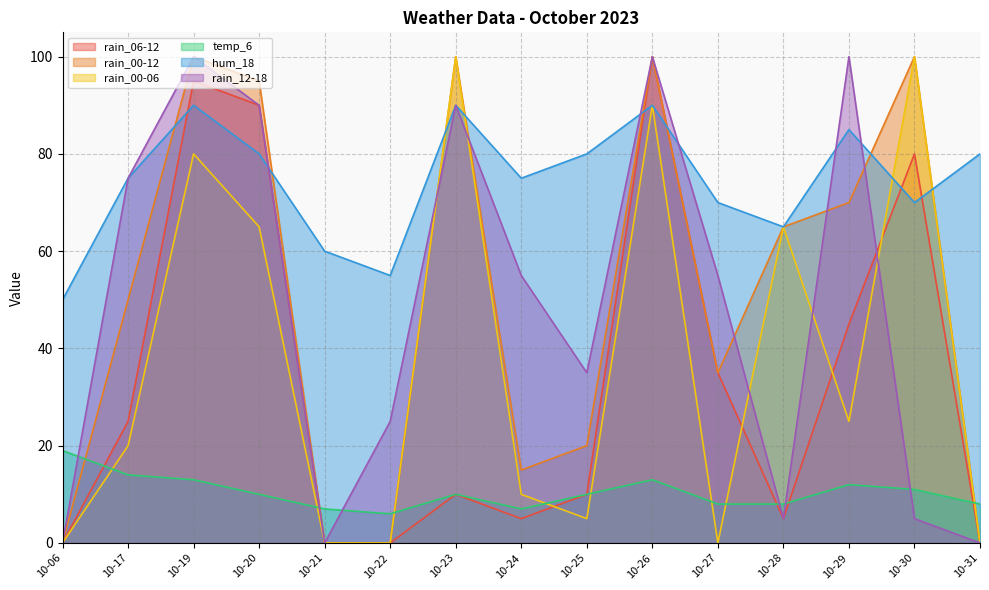

The value of rain_12-18 at 10-21 is 62. True or false?

False